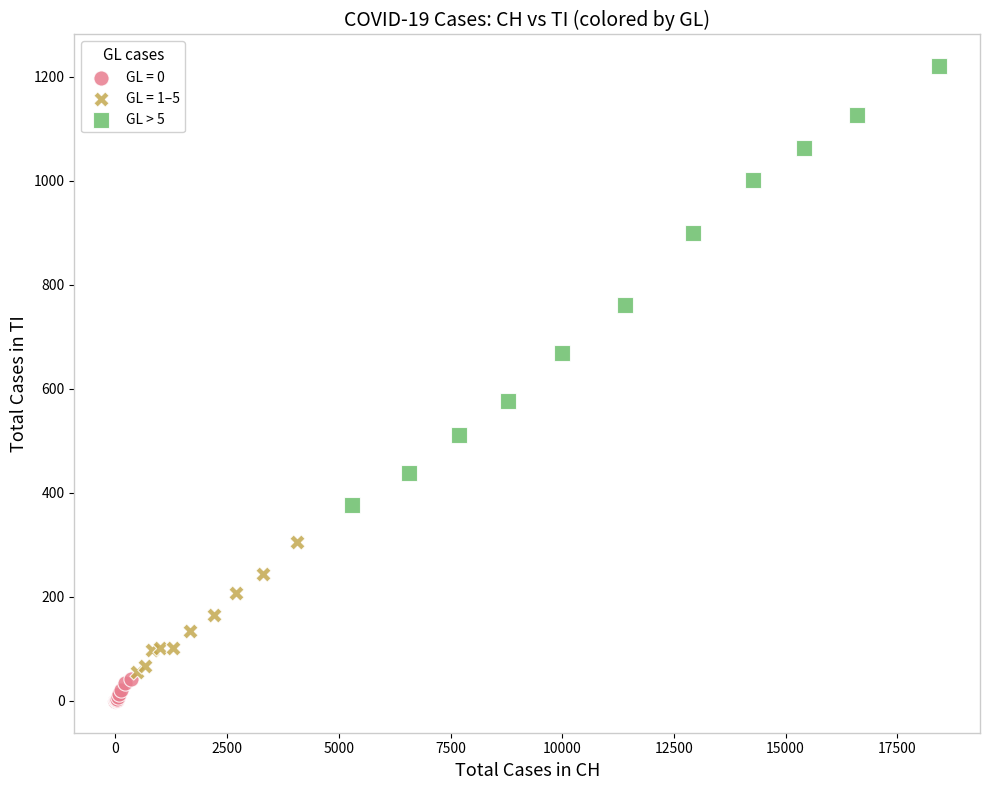

Which series contains the highest Y value?

GL > 5